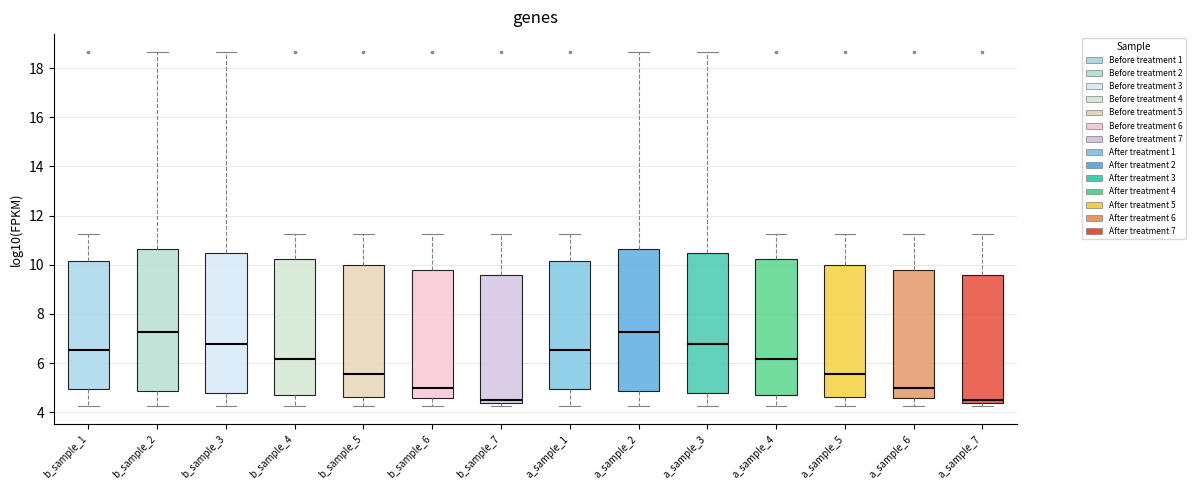

Reading left to right, read every box against the y-axis: the position of its median line, the range the box covers, and the ends of its whiskers. The values are not printed on the chart, so give them approximately, as read against the axis.

b_sample_1: median 6.6, box 5.0 to 10.2, whiskers 4.2 to 11.2
b_sample_2: median 7.2, box 4.8 to 10.6, whiskers 4.2 to 18.6
b_sample_3: median 6.8, box 4.8 to 10.4, whiskers 4.2 to 18.6
b_sample_4: median 6.2, box 4.8 to 10.2, whiskers 4.2 to 11.2
b_sample_5: median 5.6, box 4.6 to 10.0, whiskers 4.2 to 11.2
b_sample_6: median 5.0, box 4.6 to 9.8, whiskers 4.2 to 11.2
b_sample_7: median 4.6, box 4.4 to 9.6, whiskers 4.2 to 11.2
a_sample_1: median 6.6, box 5.0 to 10.2, whiskers 4.2 to 11.2
a_sample_2: median 7.2, box 4.8 to 10.6, whiskers 4.2 to 18.6
a_sample_3: median 6.8, box 4.8 to 10.4, whiskers 4.2 to 18.6
a_sample_4: median 6.2, box 4.8 to 10.2, whiskers 4.2 to 11.2
a_sample_5: median 5.6, box 4.6 to 10.0, whiskers 4.2 to 11.2
a_sample_6: median 5.0, box 4.6 to 9.8, whiskers 4.2 to 11.2
a_sample_7: median 4.6, box 4.4 to 9.6, whiskers 4.2 to 11.2